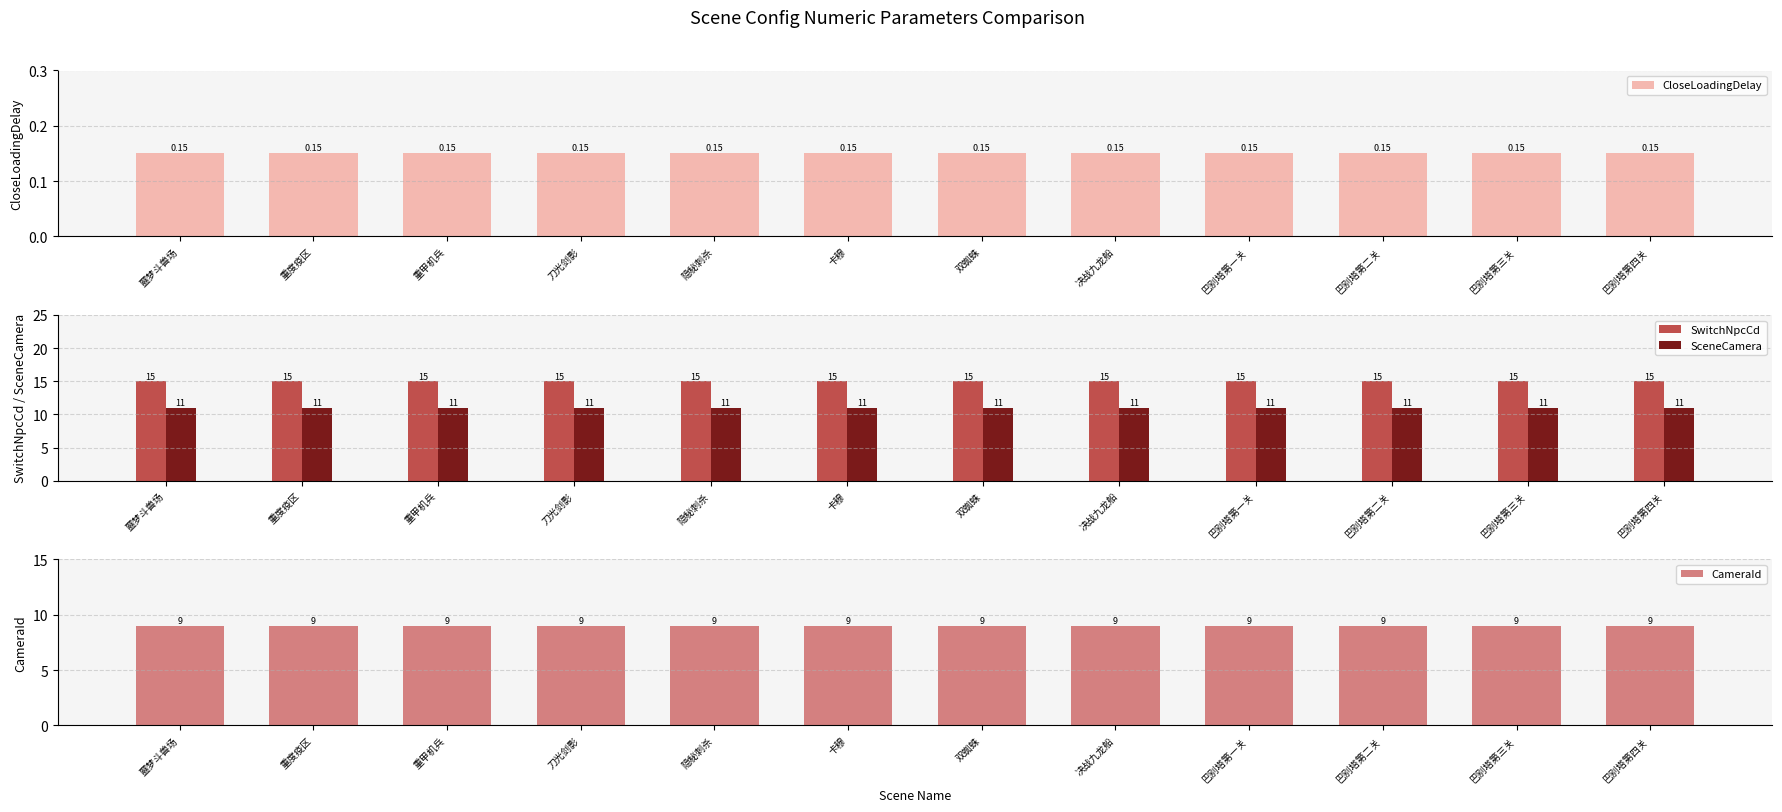

At which label is SceneCamera closest to 11?

噩梦斗兽场